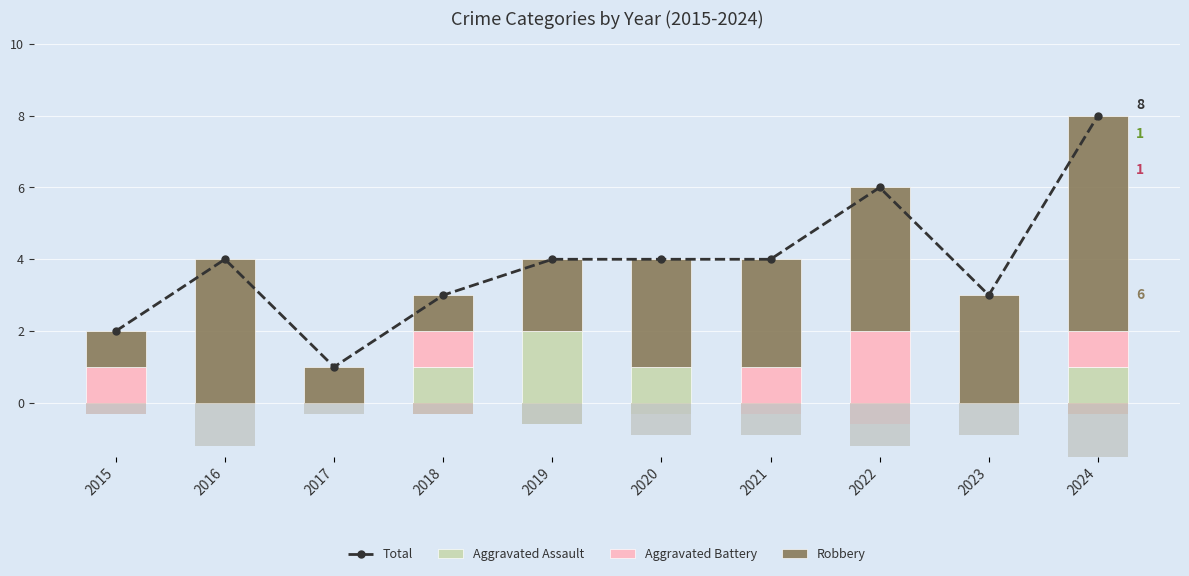

Which category has the highest value across all series?

2024